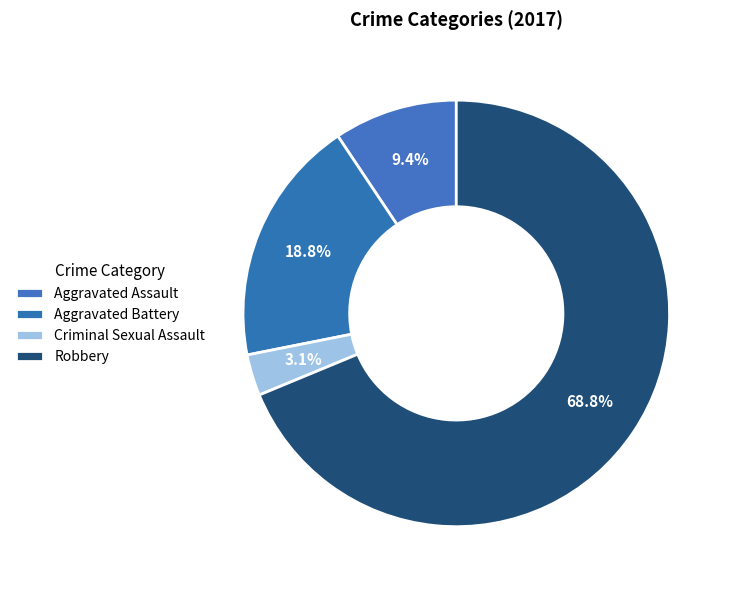

The Aggravated Battery slice represents 9% of the pie. True or false?

False